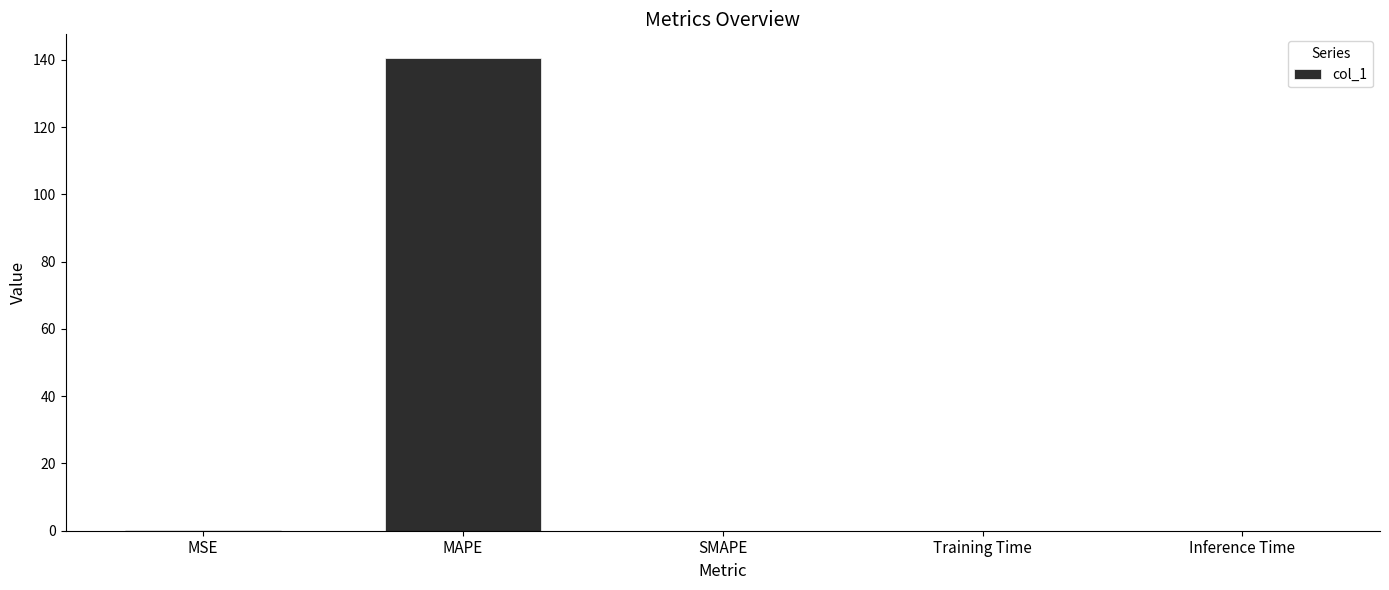

Are the bars grouped side by side (vs. stacked)?

No